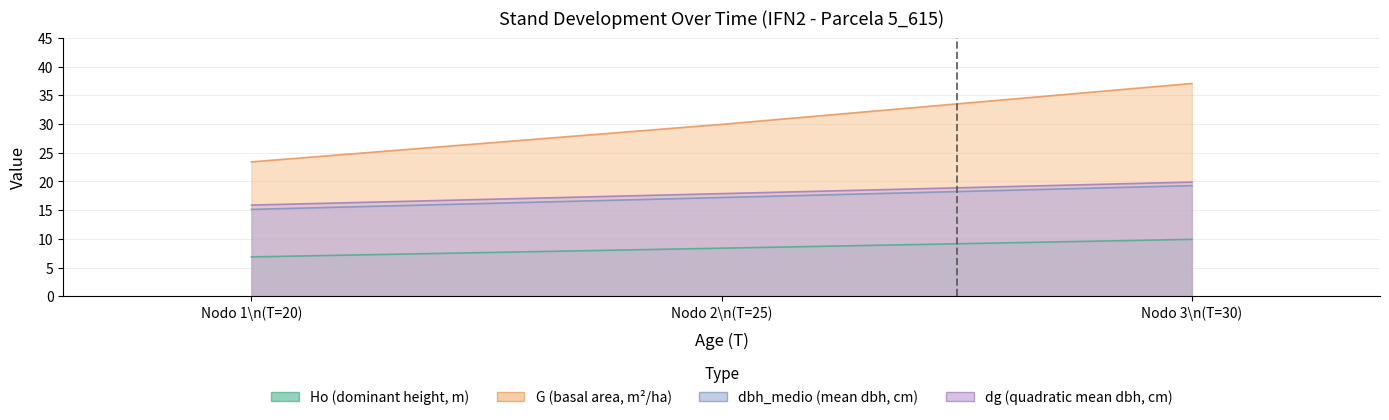

What is the lowest value of the dbh_medio series?

15.1